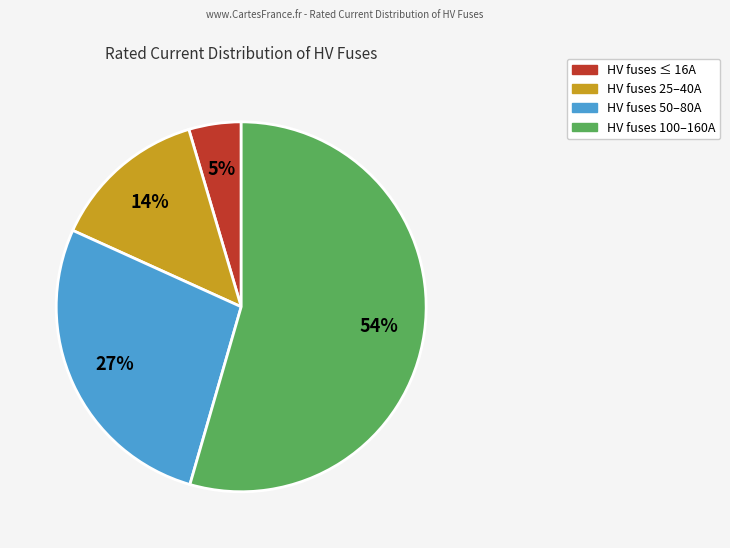

To the nearest percent, what is the average slice percentage?

25%